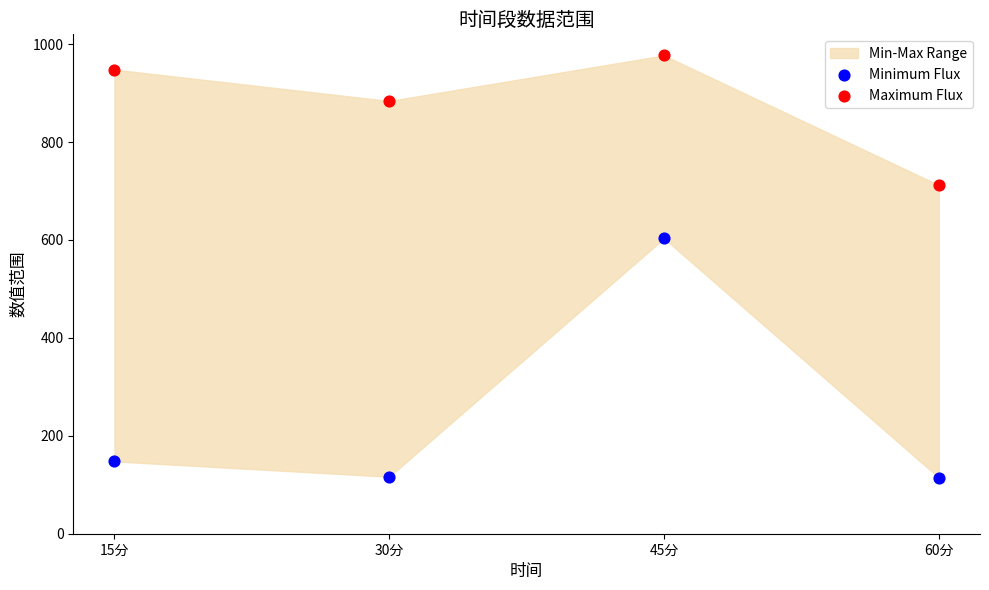

Which series contains the lowest Y value?

Minimum Flux